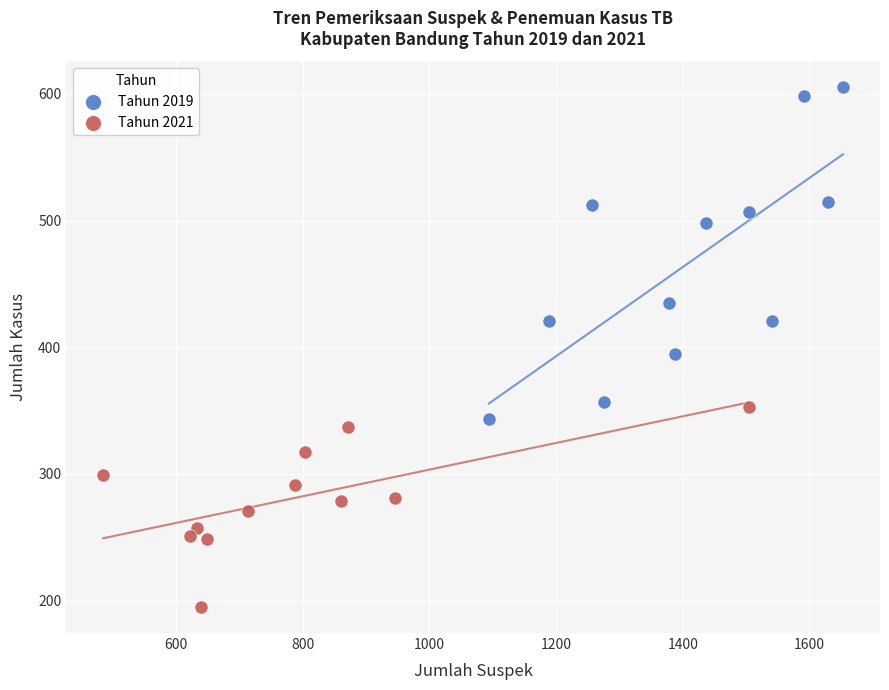

Which series has the largest Y range (max minus min)?

Tahun 2019